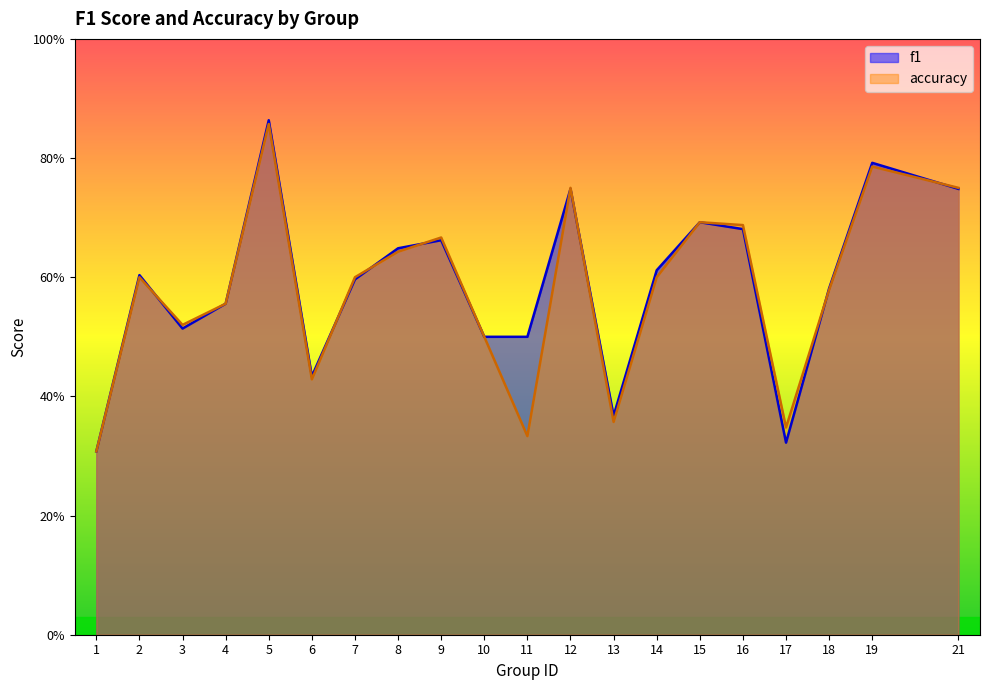

Where is the first local maximum for accuracy?

2